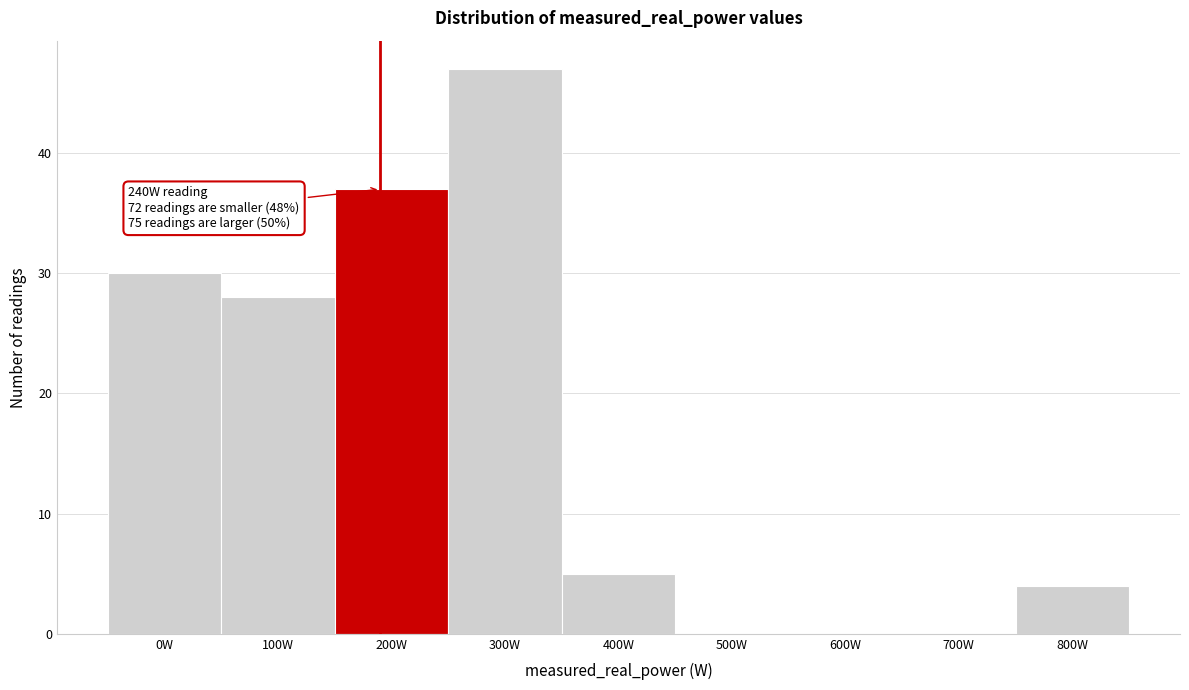

Reading left to right, list all the values displayed in this chart.

0W=30	100W=28	200W=37	300W=47	400W=5	500W=0	600W=0	700W=0	800W=4